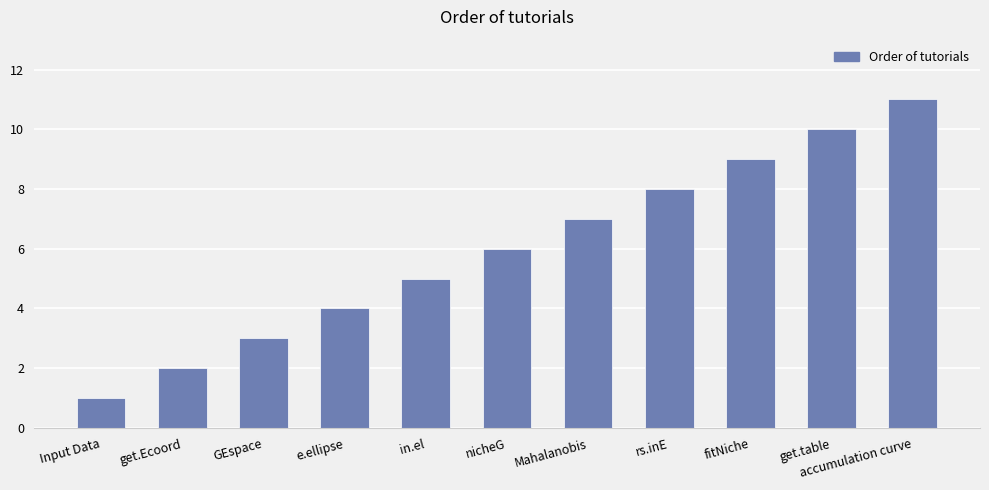

Is it true that the value at nicheG is 6?

True